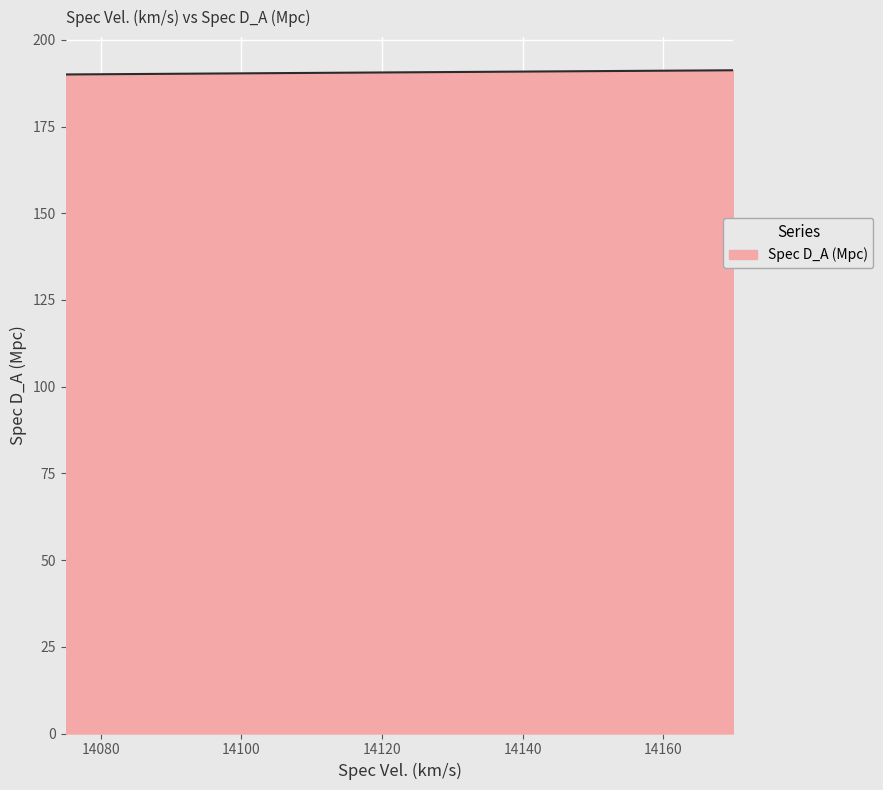

What is the greatest value displayed?

191.2